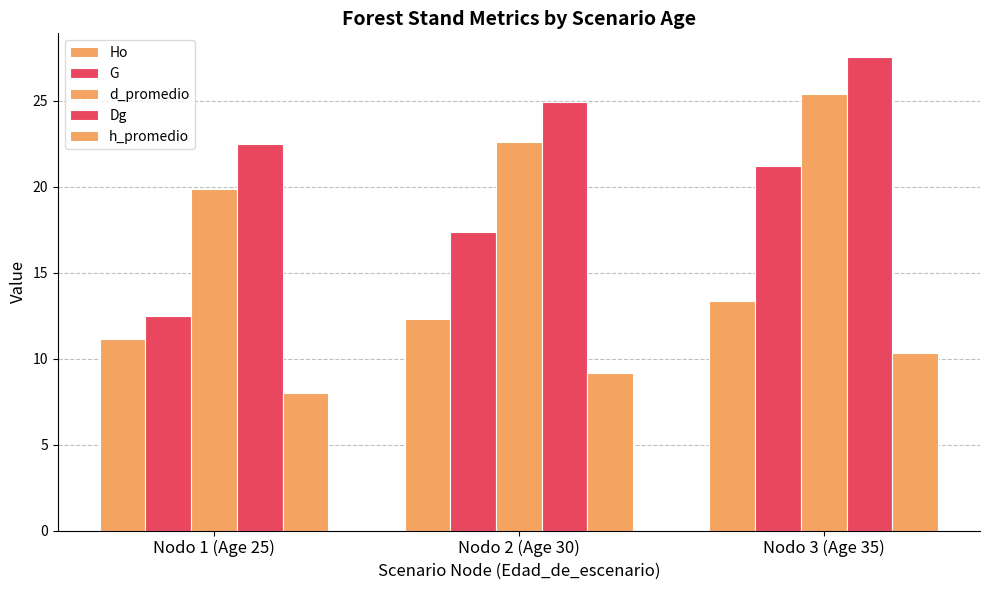

How many data points in Ho are above 12?

2